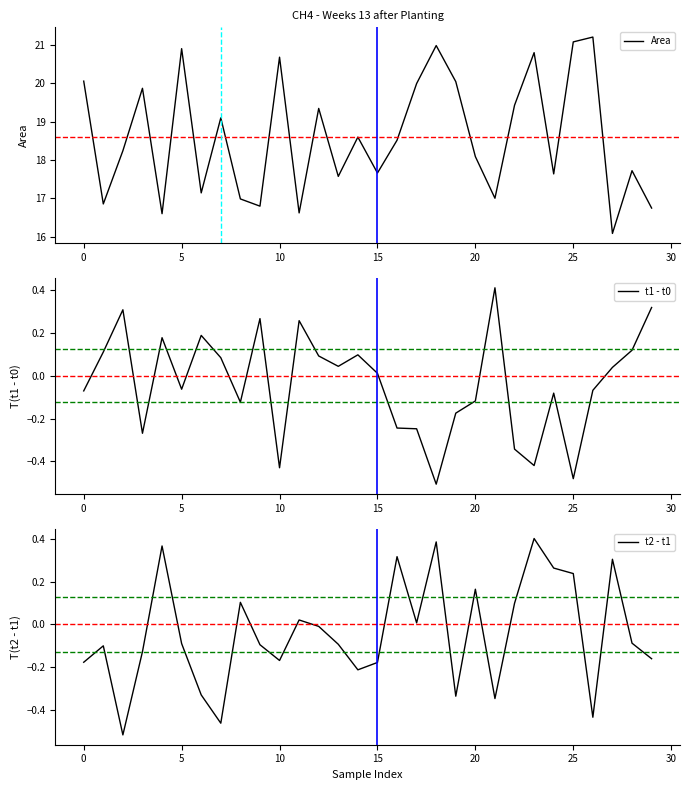

Reading left to right, list all the values displayed in this chart.

Area: 20.1	16.9	18.2	19.9	16.6	20.9	17.1	19.1	17.0	16.8	20.7	16.6	19.3	17.6	18.6	17.7	18.5	20.0	21.0	20.0	18.1	17.0	19.4	20.8	17.6	21.1	21.2	16.1	17.7	16.7
t1 - t0: -0.1	0.1	0.3	-0.3	0.2	-0.1	0.2	0.1	-0.1	0.3	-0.4	0.3	0.1	0.0	0.1	0.0	-0.2	-0.2	-0.5	-0.2	-0.1	0.4	-0.3	-0.4	-0.1	-0.5	-0.1	0.0	0.1	0.3
t2 - t1: -0.2	-0.1	-0.5	-0.1	0.4	-0.1	-0.3	-0.5	0.1	-0.1	-0.2	0.0	-0.0	-0.1	-0.2	-0.2	0.3	0.0	0.4	-0.3	0.2	-0.3	0.1	0.4	0.3	0.2	-0.4	0.3	-0.1	-0.2